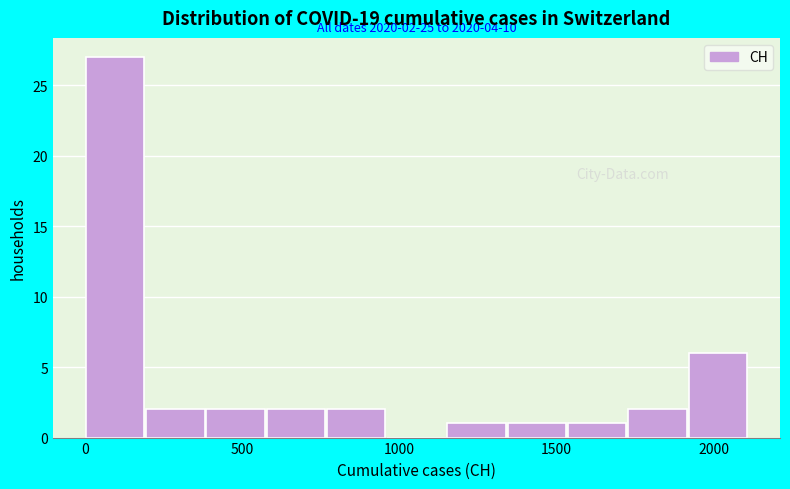

Around what value on the x-axis is the tallest bar? Give the approximate position of its centre, as read against the axis.

100